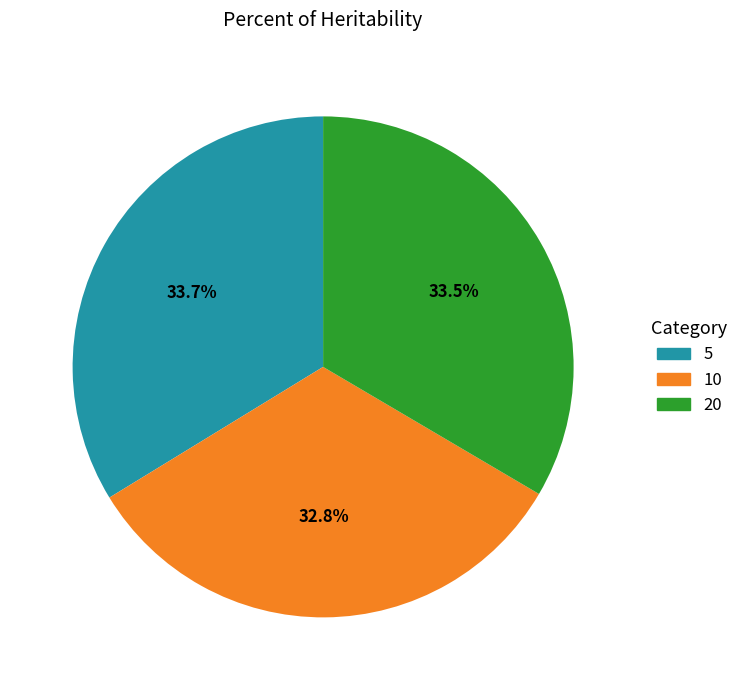

Does any single category account for the majority?

No